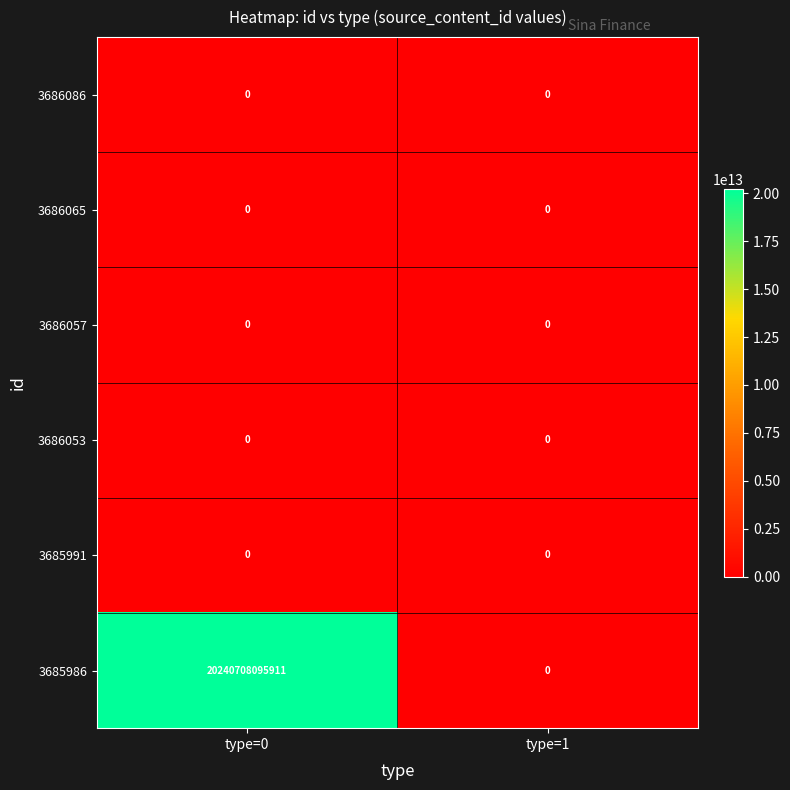

Which series has the widest spread of values?

3685986